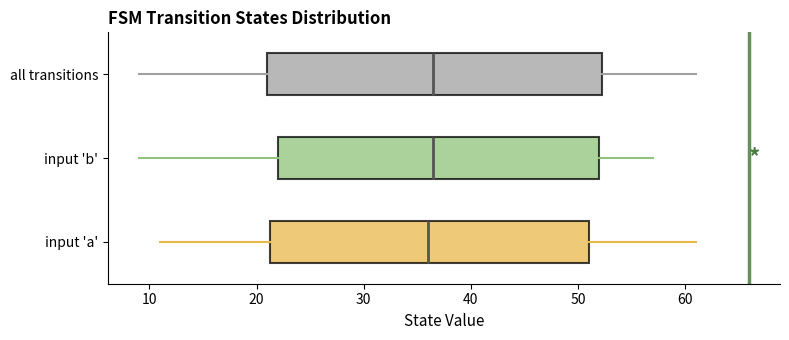

Which box is the widest, from its left edge to its right edge?

all transitions